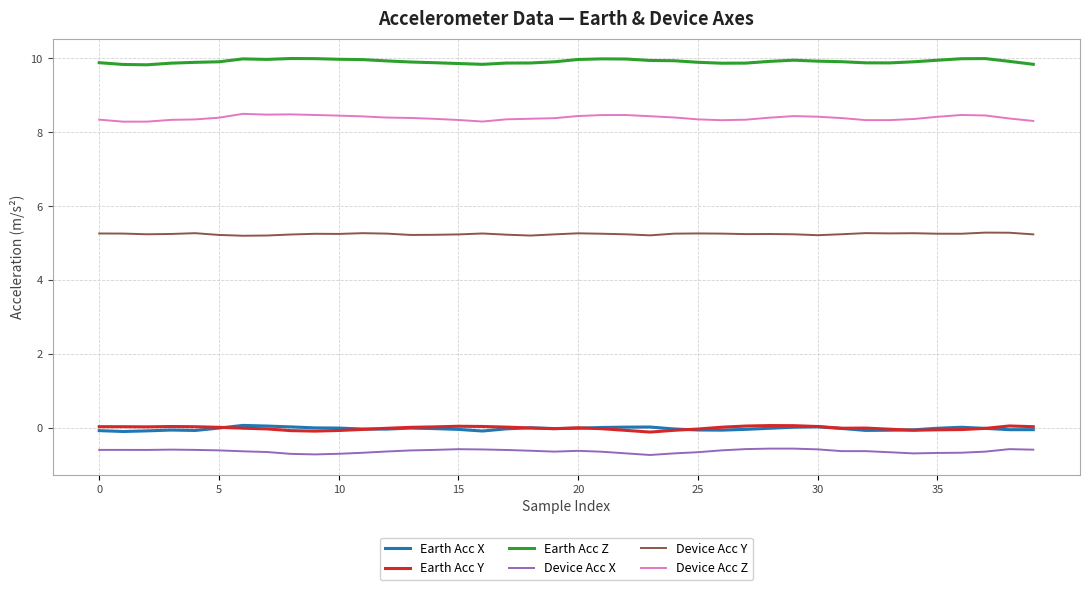

True or false: Earth Acc Z and Device Acc X intersect in this chart.

False